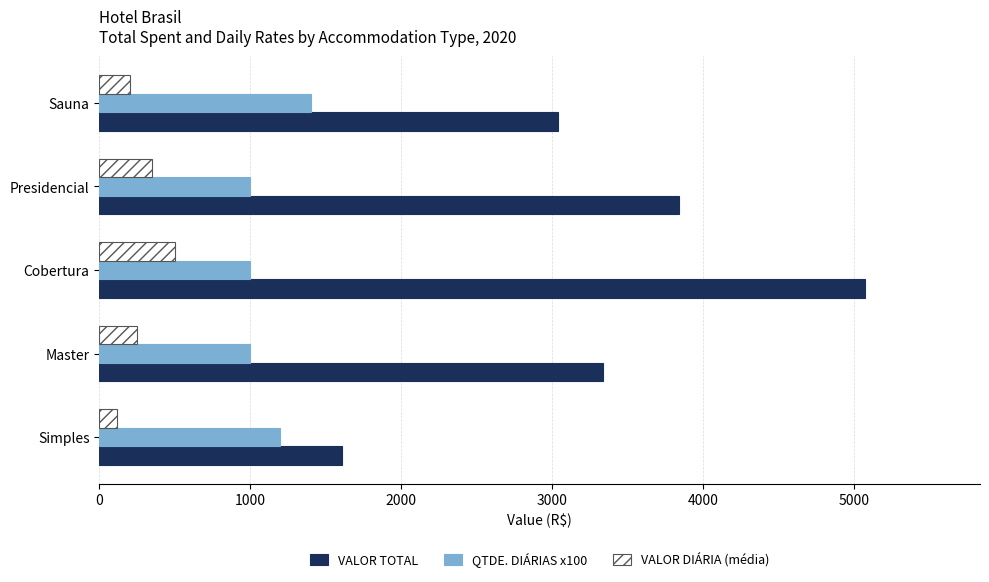

Read the VALOR DIÁRIA (média) value at Cobertura.

500.0